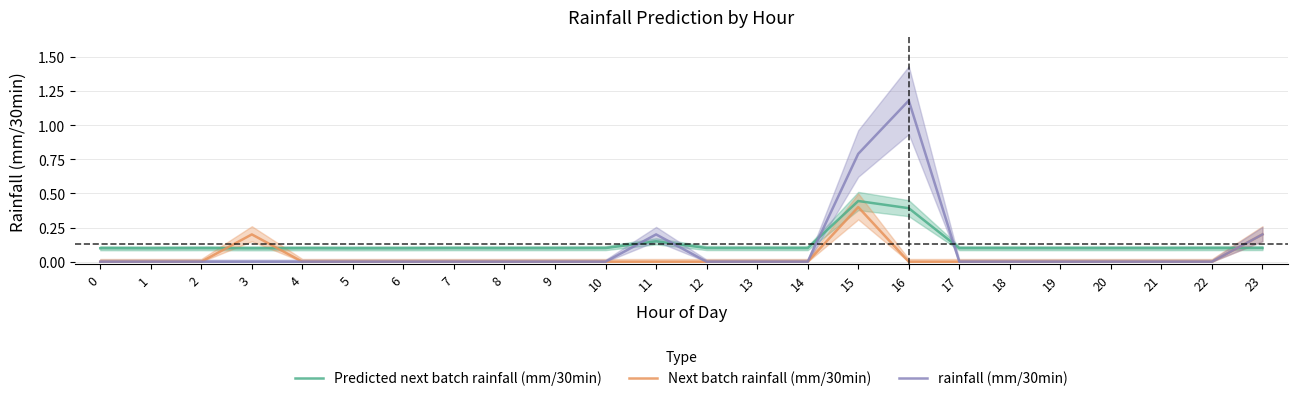

What value does the Predicted next batch rainfall (mm/30min) series have at 16?

0.4